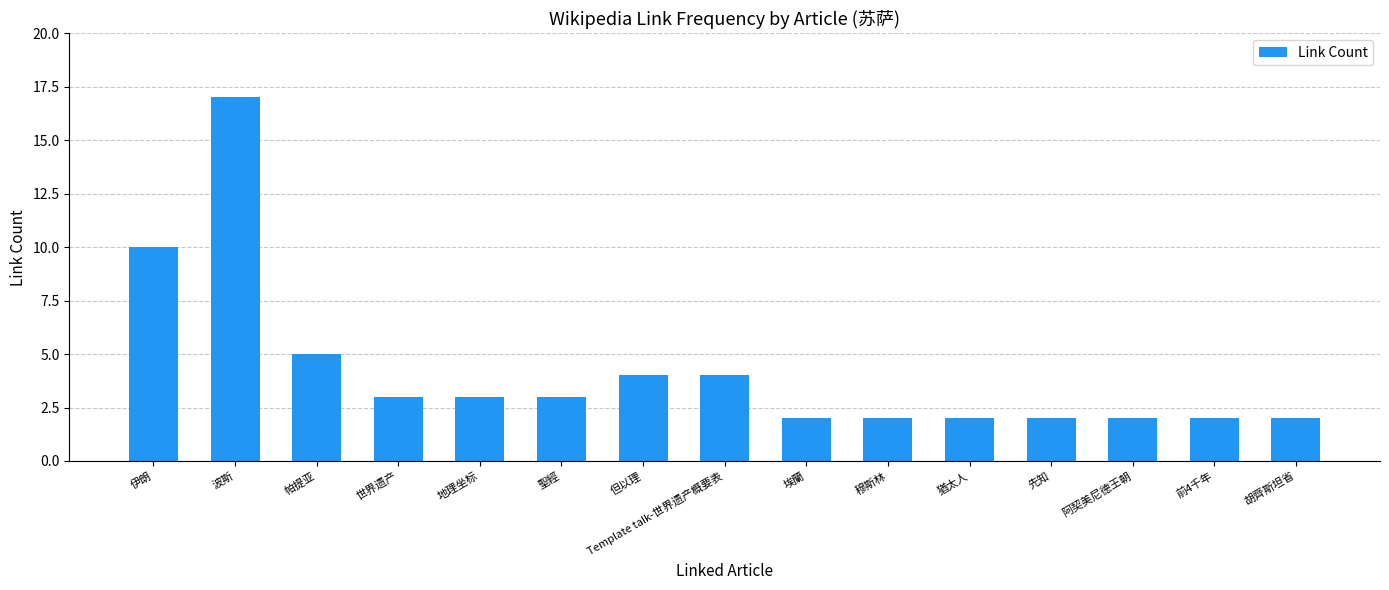

What is the minimum value shown in the chart?

2